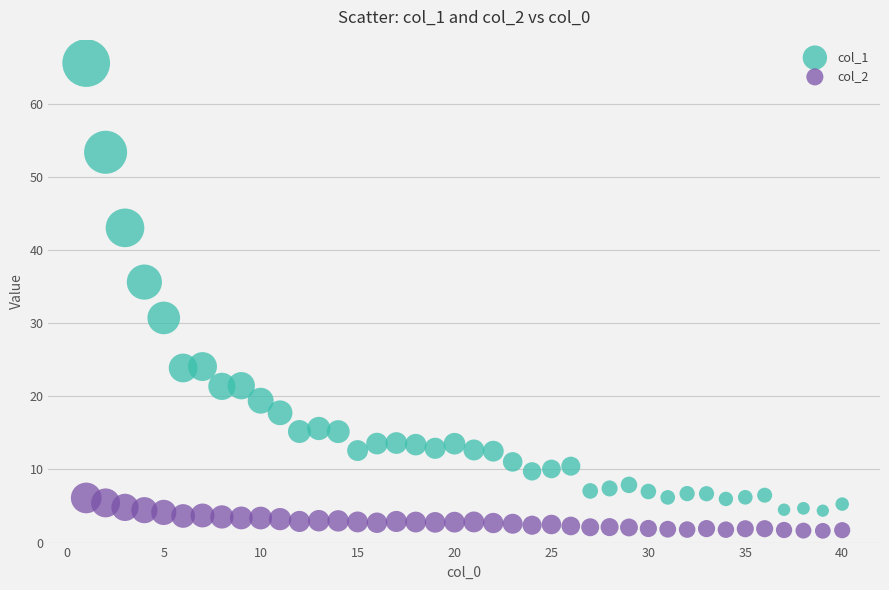

What is the X range (max minus min) for the scatter plot?

39.0